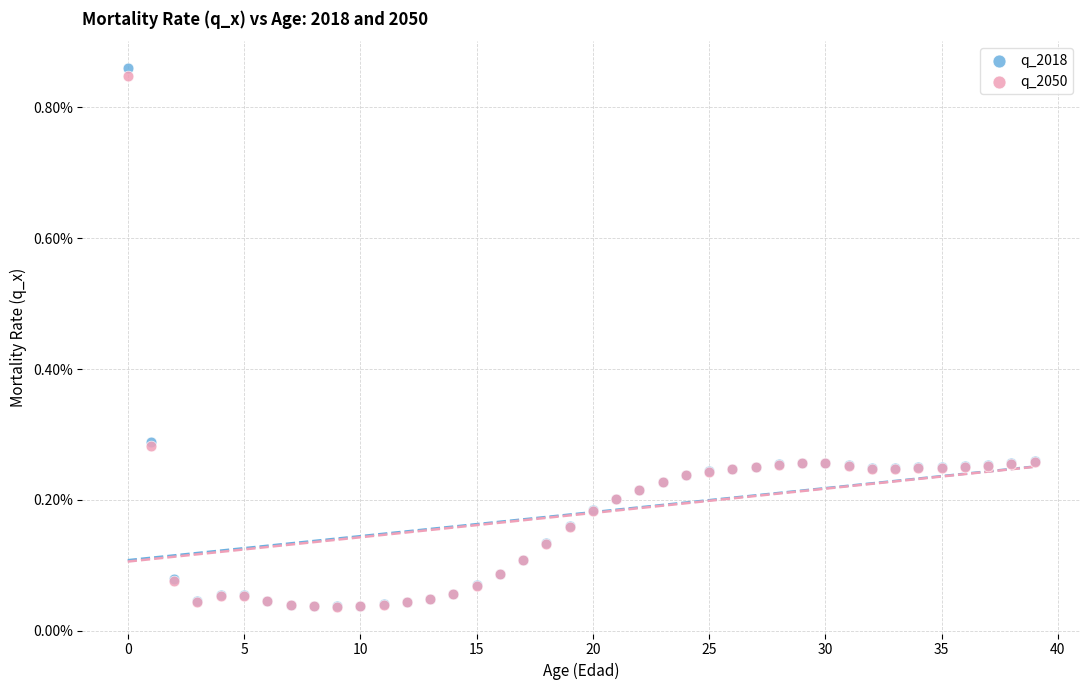

What are all the series names shown in the legend?

q_2018, q_2050